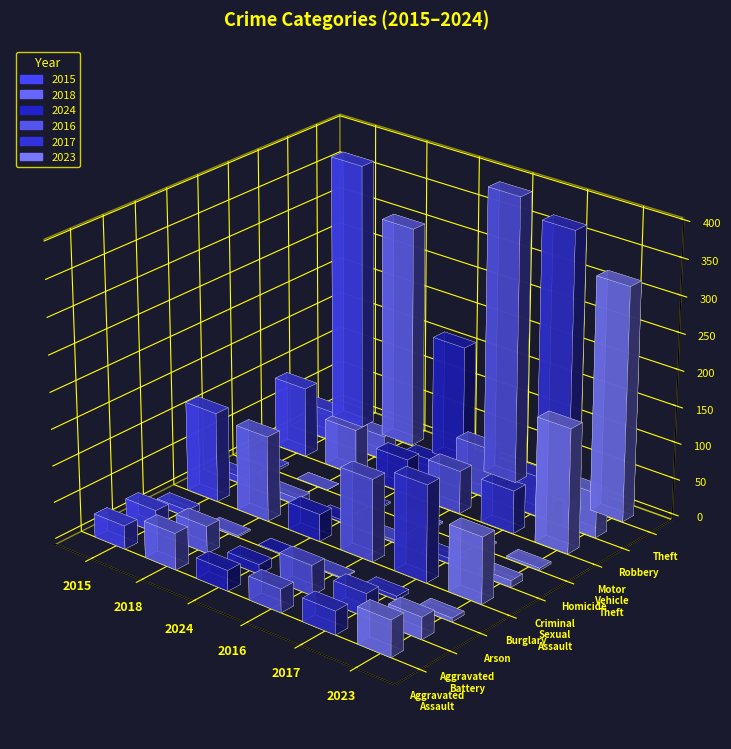

What is the maximum value for 2015?

369